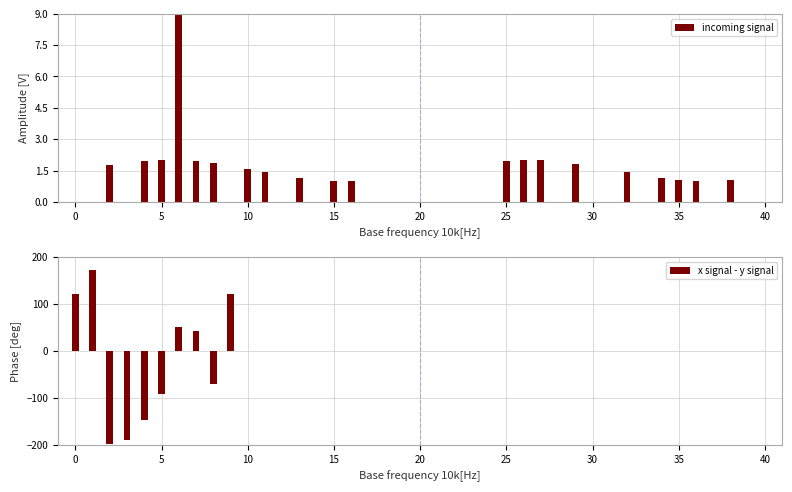

What is the greatest value displayed?

171.5